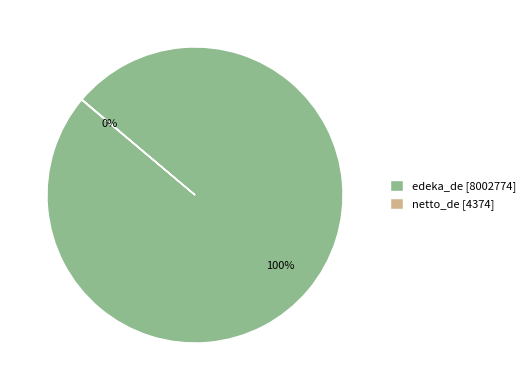

True or false: edeka_de [8002774] accounts for 100% of the total.

True